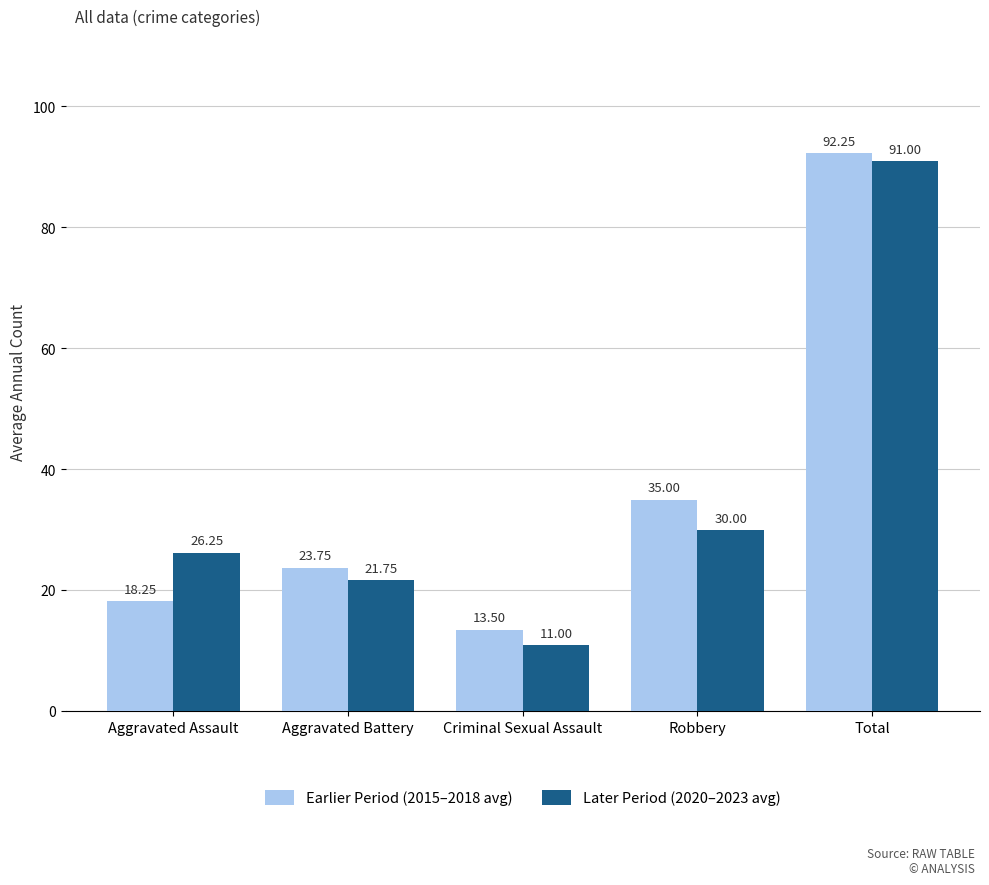

Count the number of data series in this chart.

2